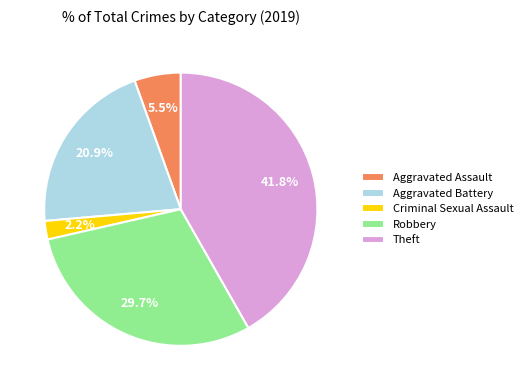

Does Criminal Sexual Assault represent more than half of the total?

No